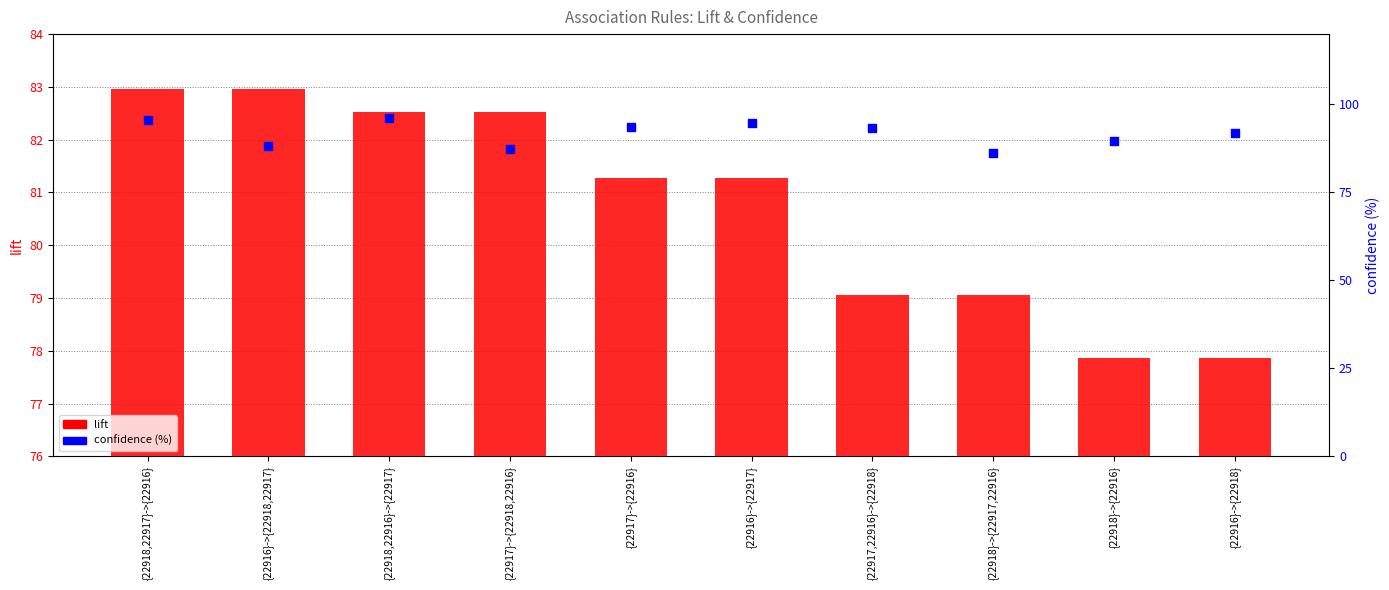

Which series has the largest total across all categories?

confidence (%)